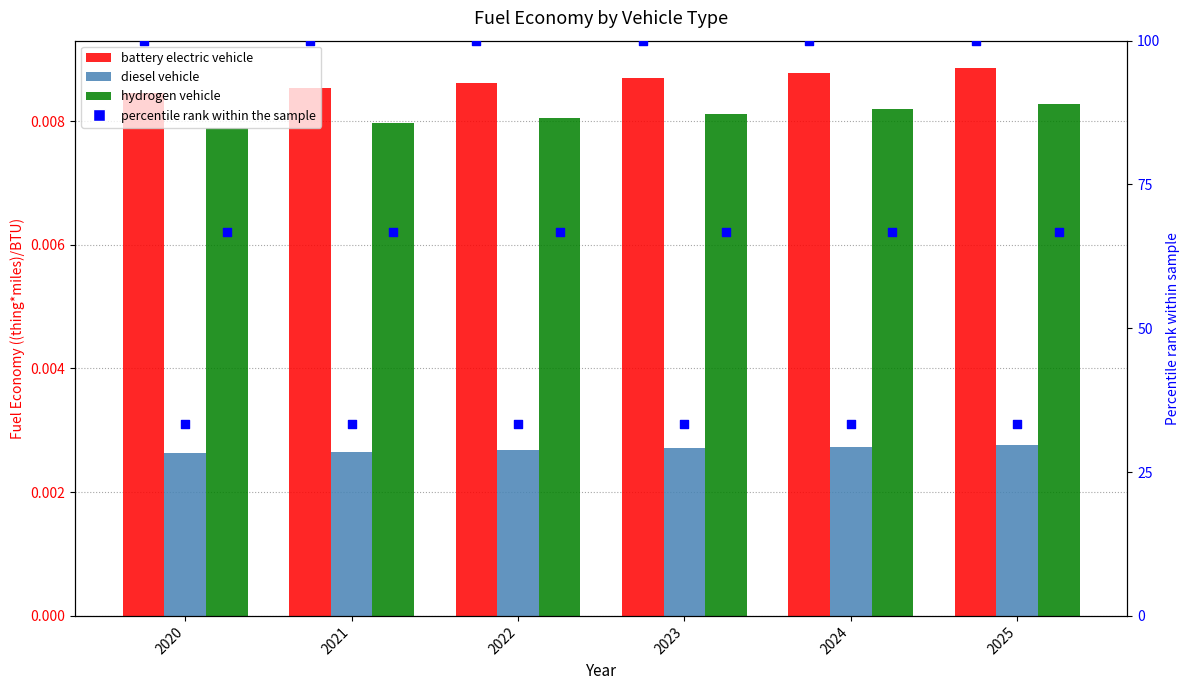

Which series reaches the maximum Y coordinate?

battery electric vehicle pct